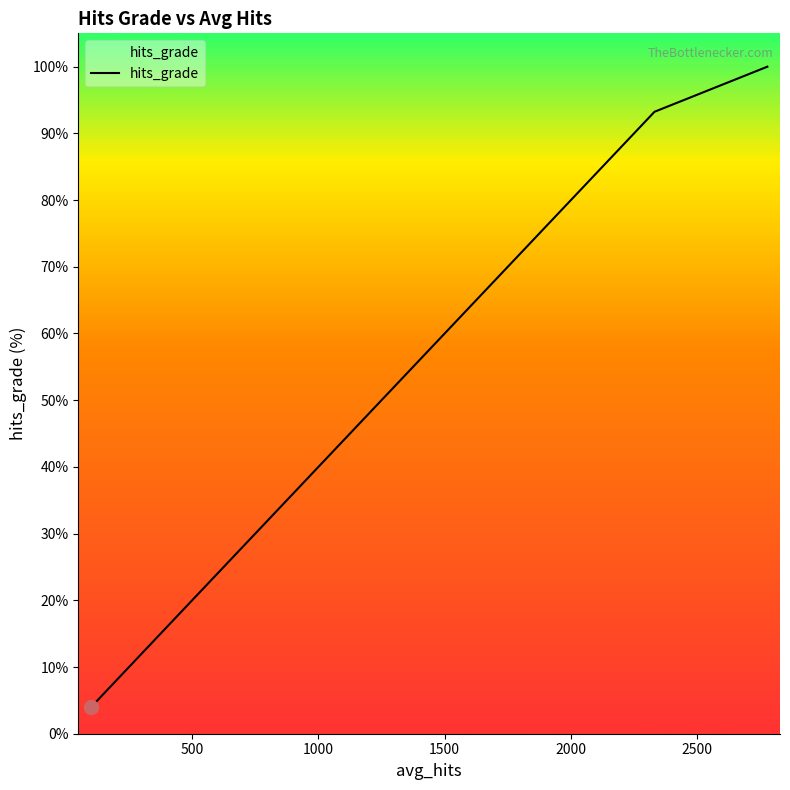

What is the maximum value shown in the chart?

100.0